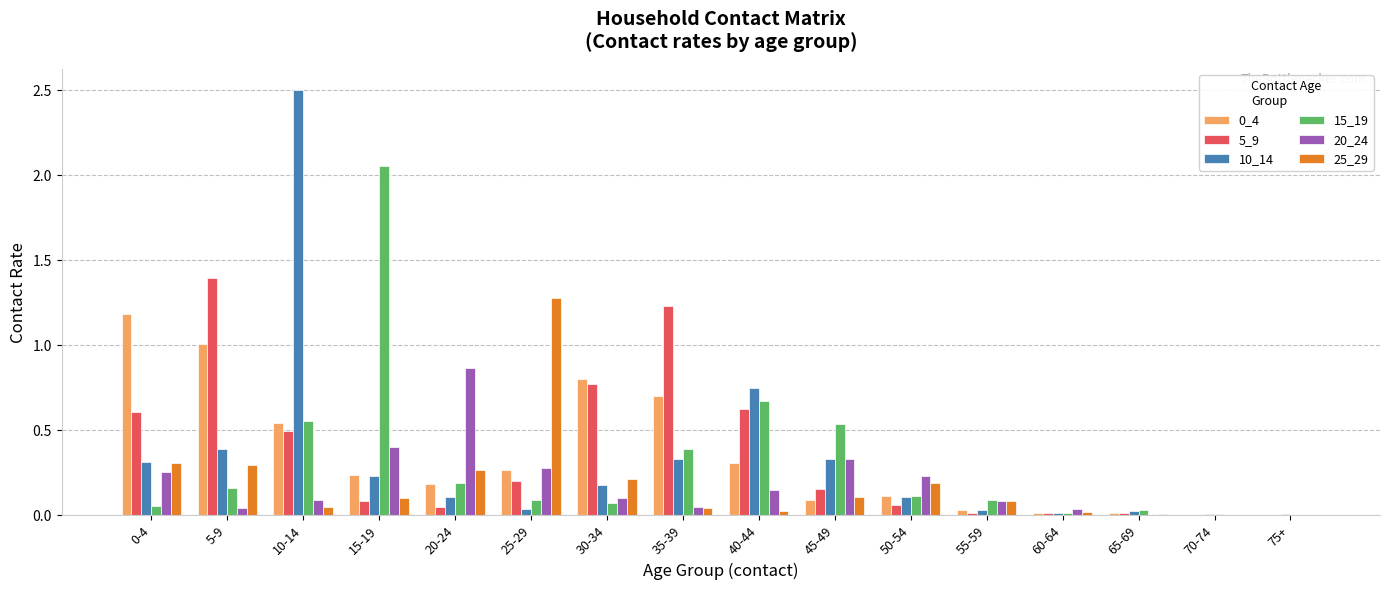

What is the highest value of the 10_14 series?

2.5